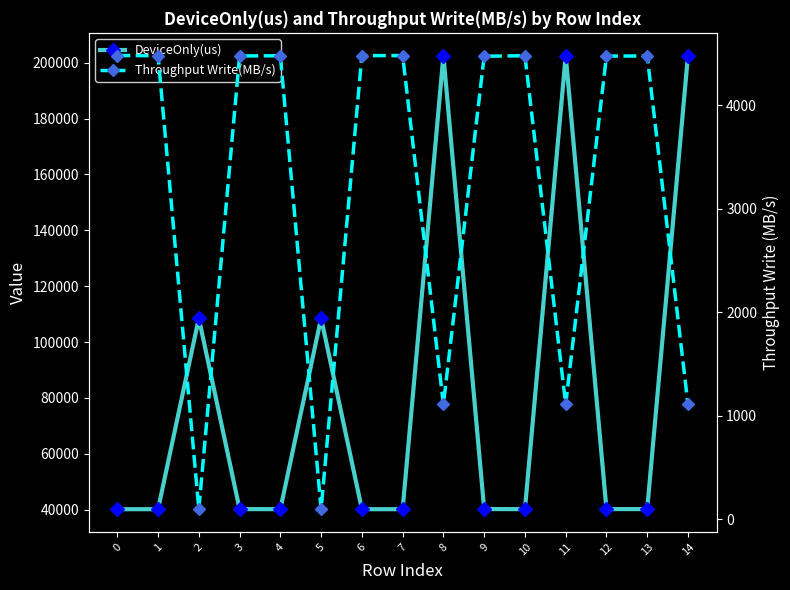

The Throughput Write(MB/s) series shows 146.3 at 5. True or false?

False